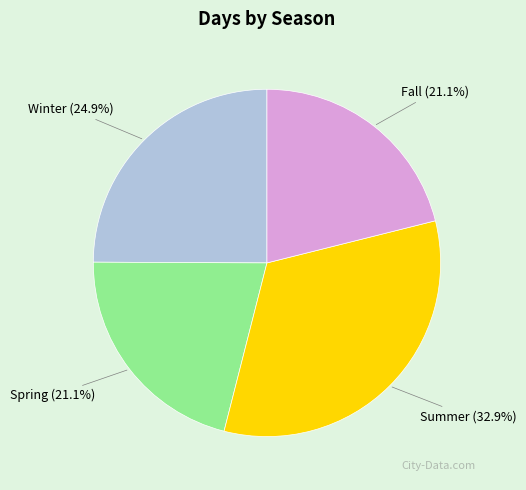

Do Winter (24.9%) and Fall (21.1%) together represent more than half of the pie?

No